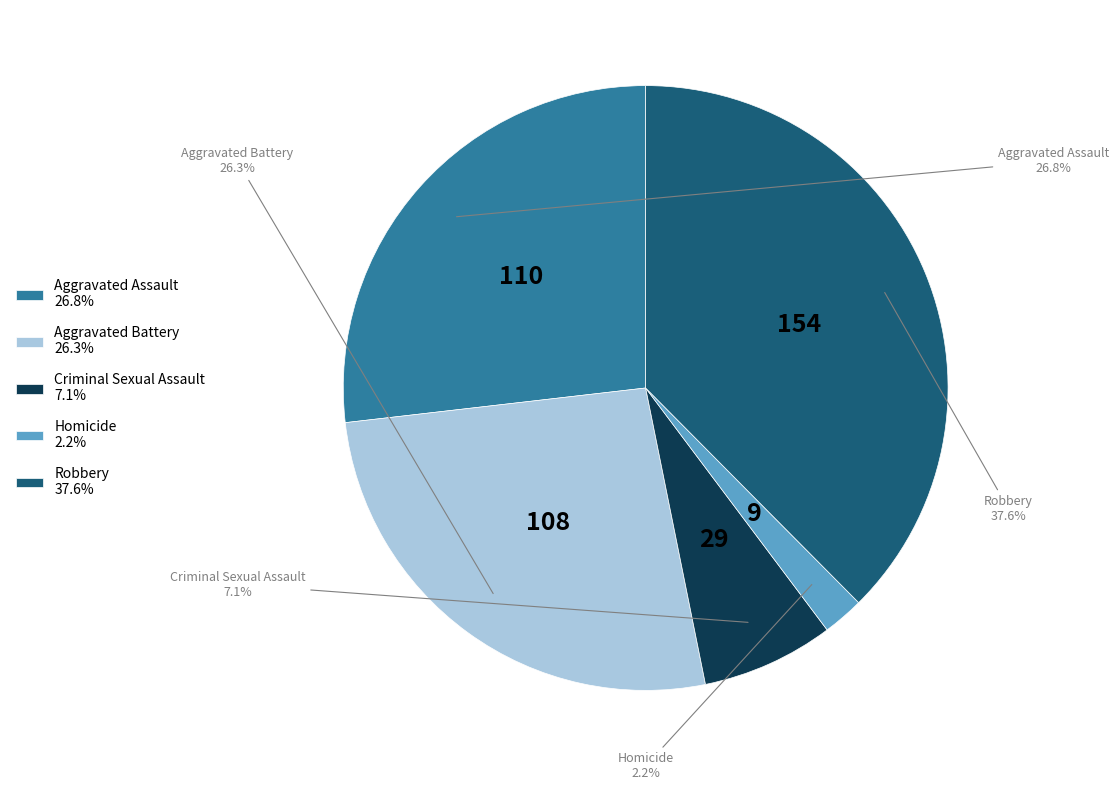

Is the sum of Criminal Sexual Assault and Homicide greater than half?

No